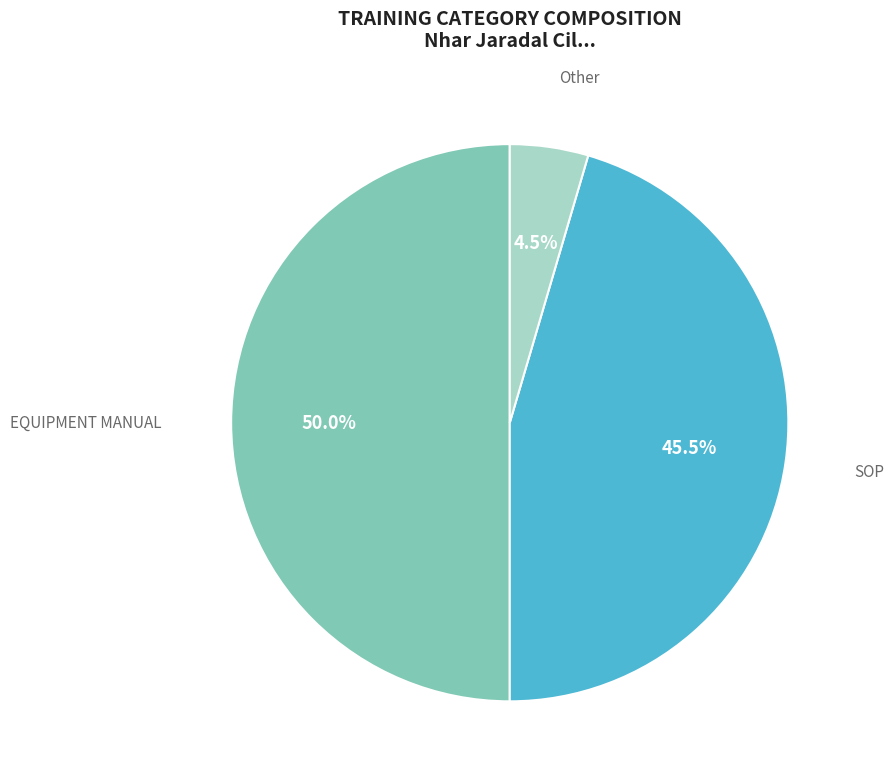

Which slice is the smallest?

Other